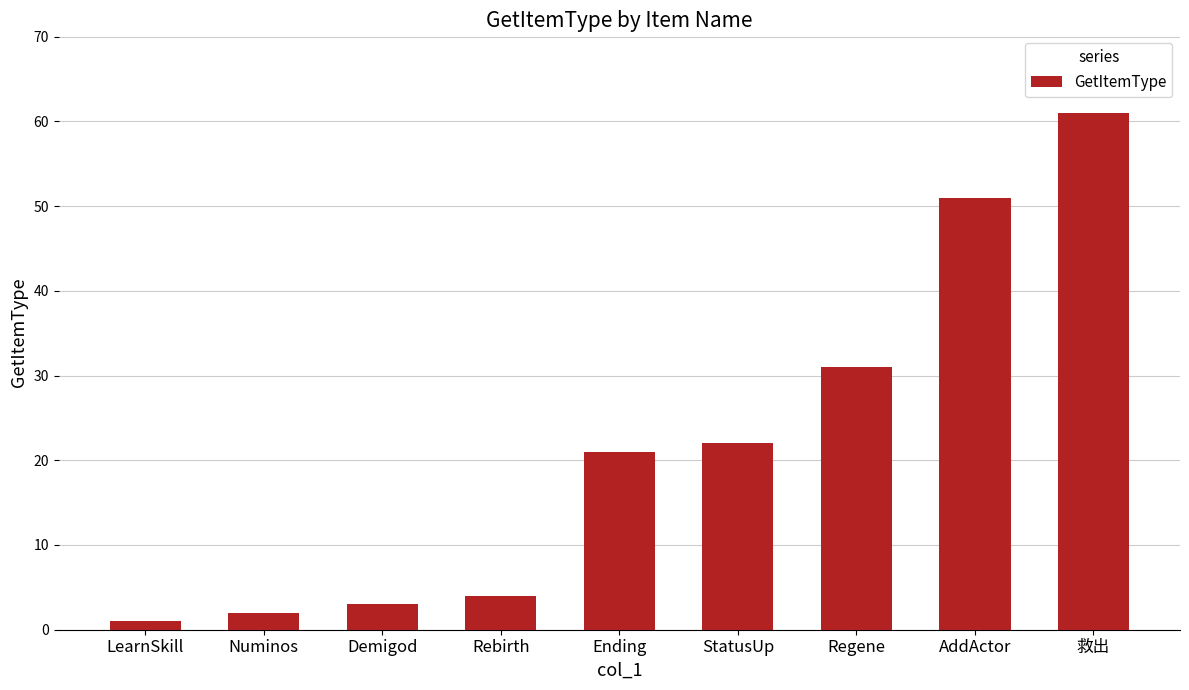

Reading left to right, transcribe all the data shown in this chart.

1	2	3	4	21	22	31	51	61